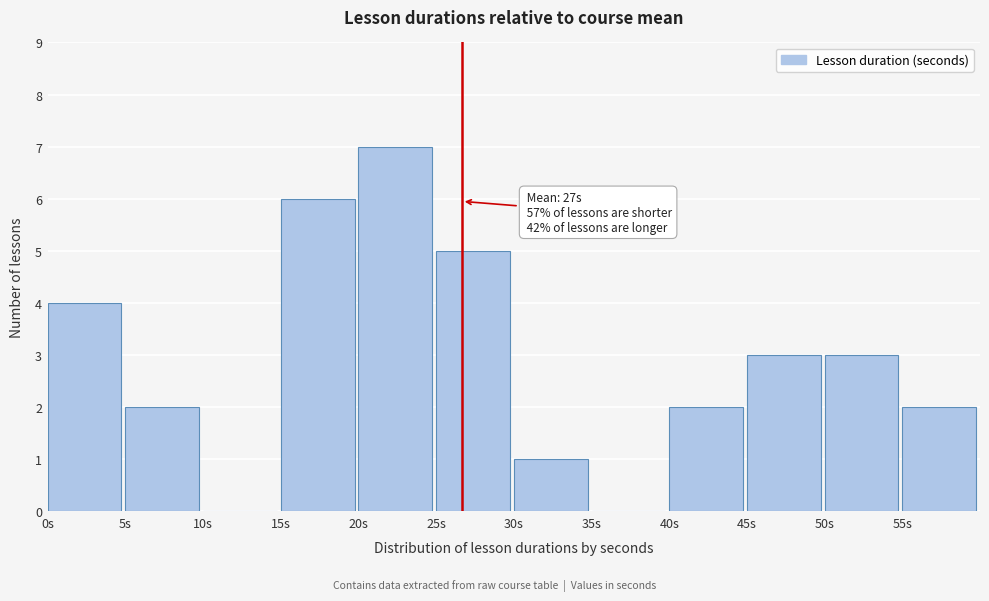

Over which range of the x-axis is the bar tallest?

20 to 25